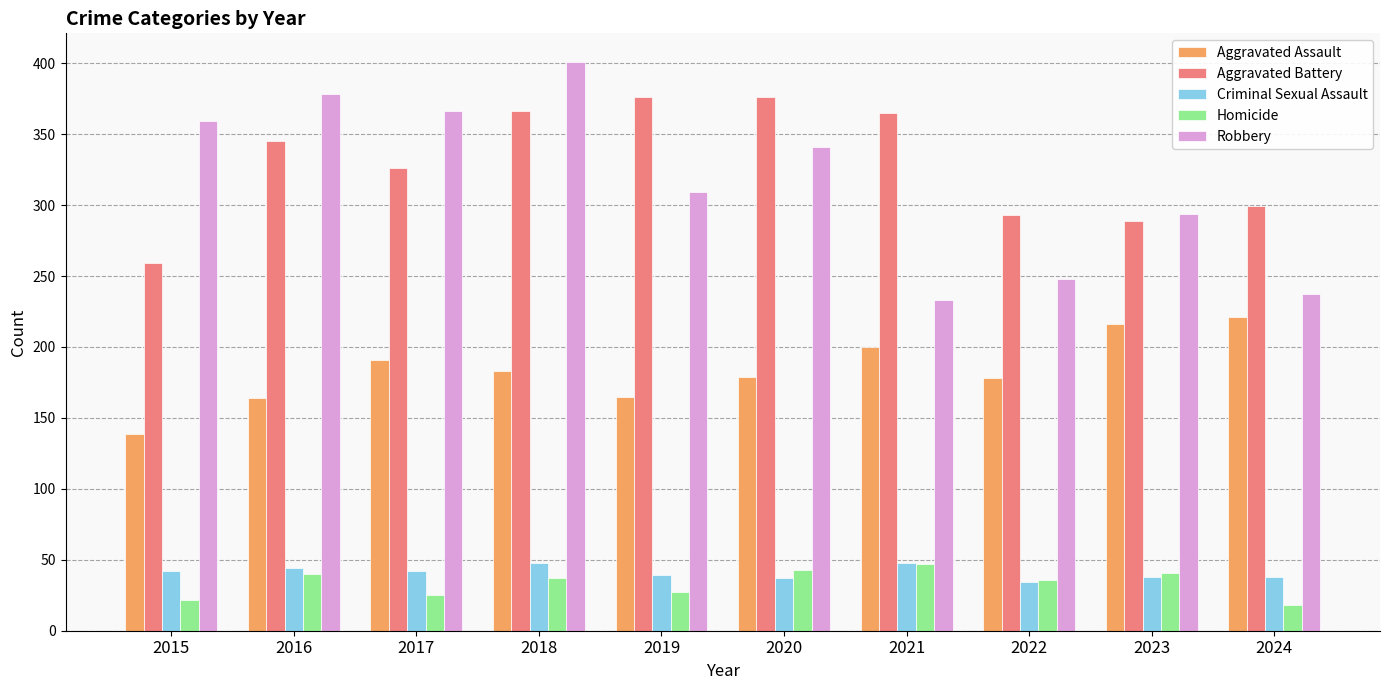

The value of Aggravated Assault at 2020 is 179. True or false?

True